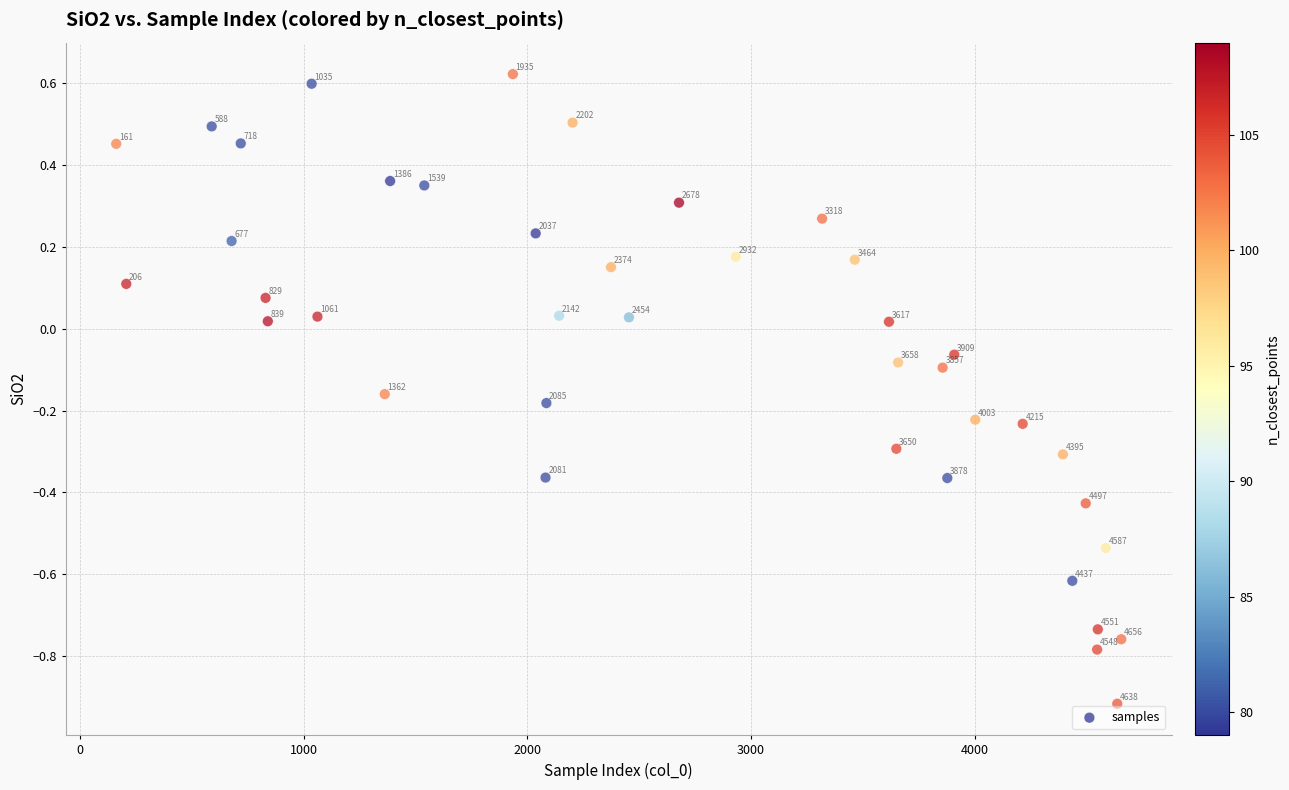

What is the range of X values (max minus min)?

4495.0